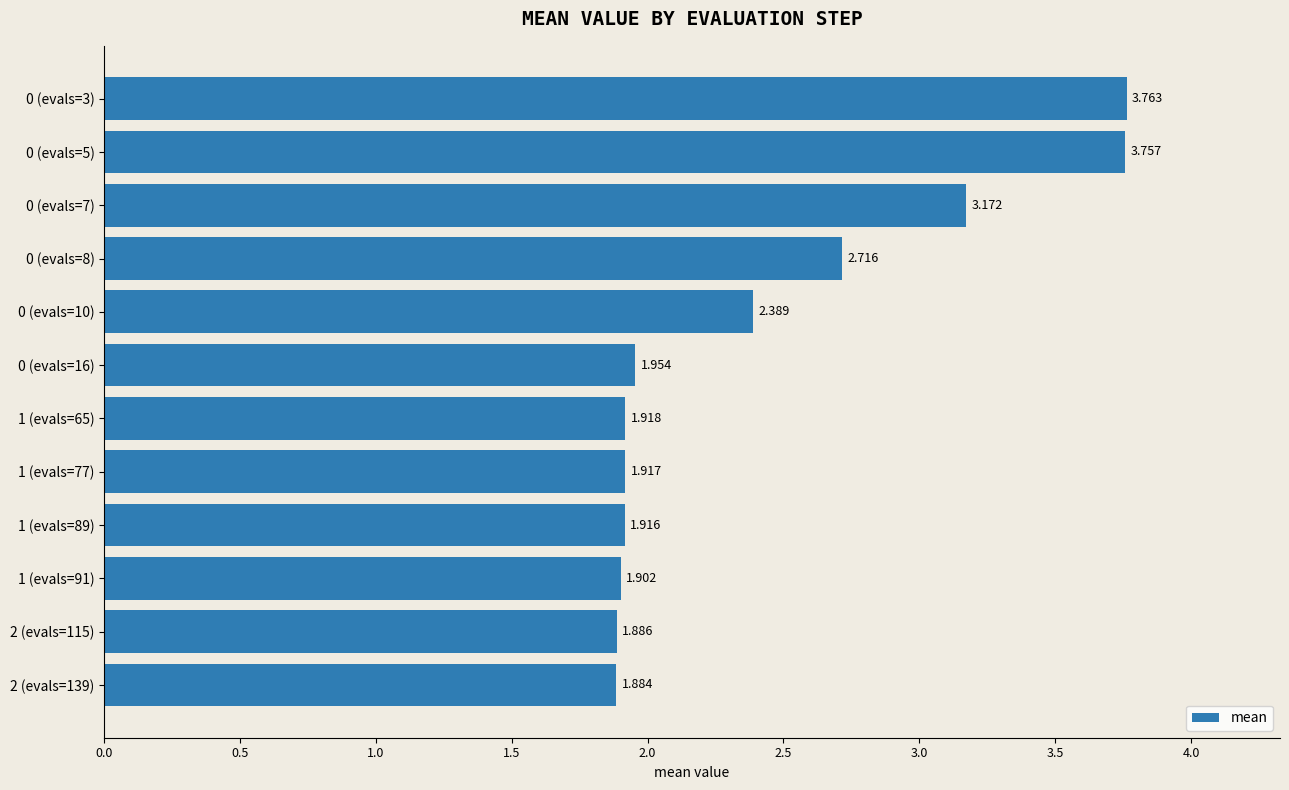

How many bars are there in total?

12